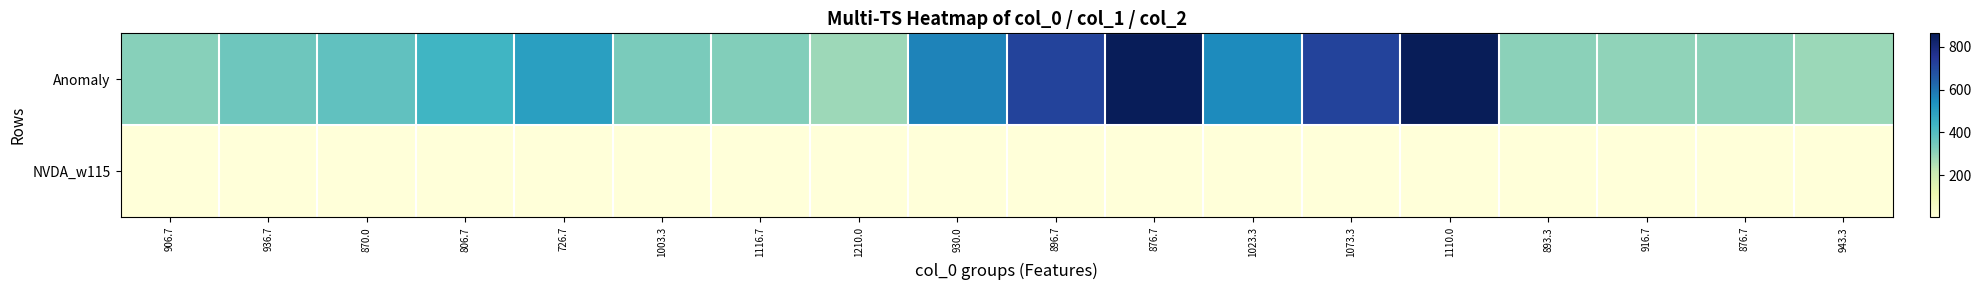

List the series in order of their peak value, highest first.

Anomaly, NVDA_w115